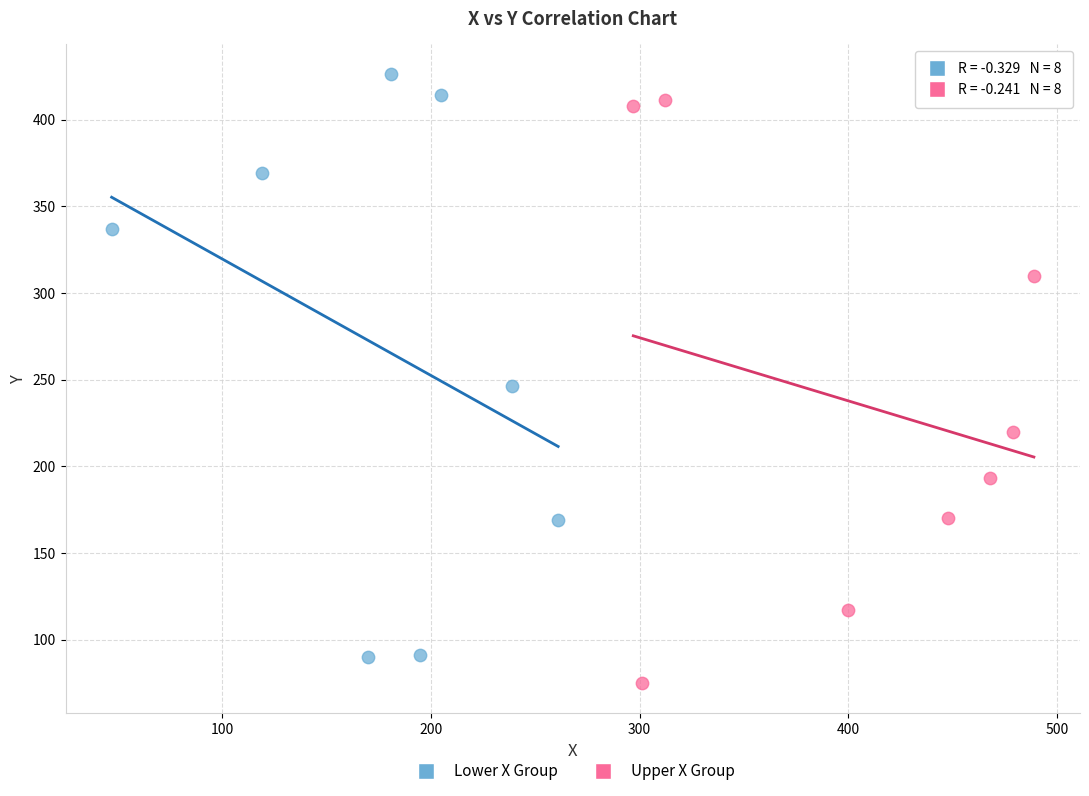

Which series contains the highest Y value?

Lower X Group